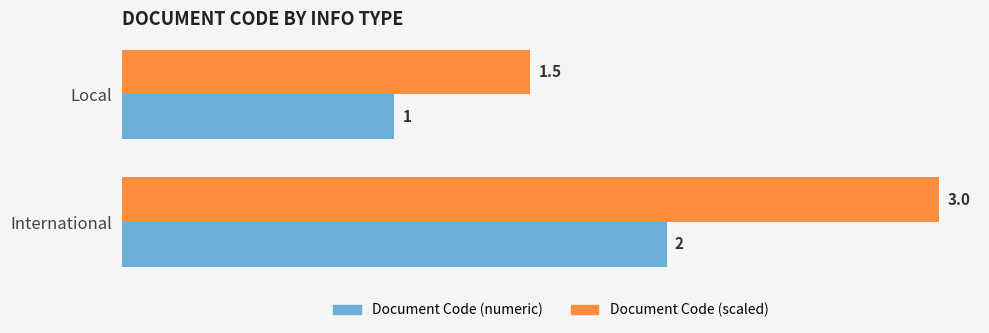

Is the value of Document Code (numeric) at Local greater than the value of Document Code (scaled) at Local?

No